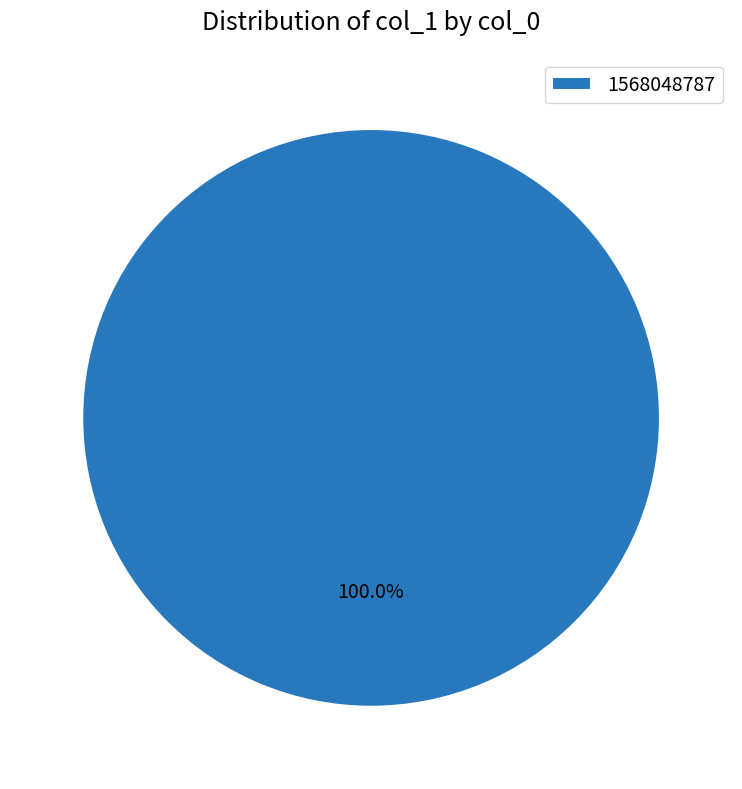

Rank the categories by value from highest to lowest.

1568048787